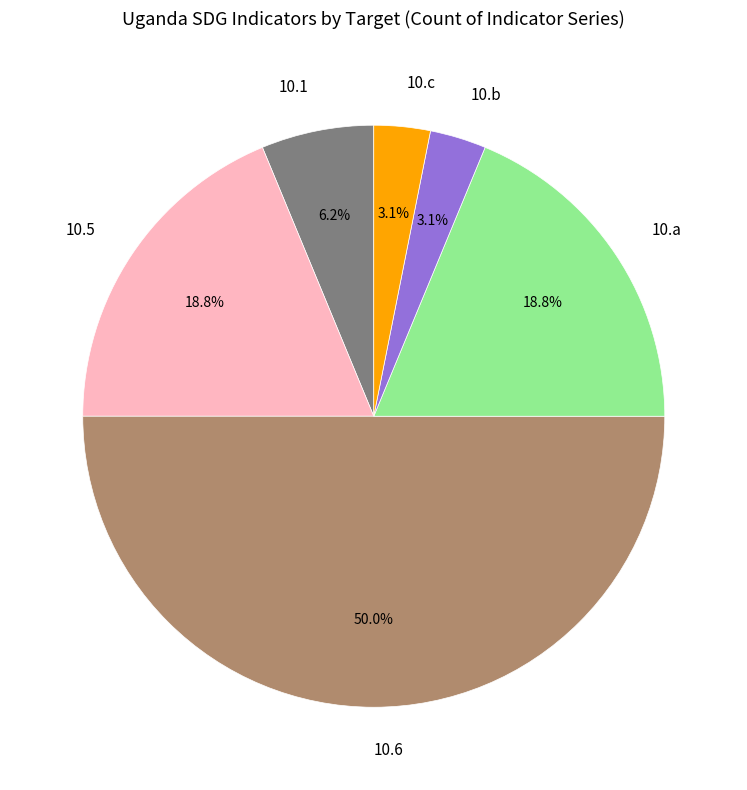

Which category has the biggest portion of the pie?

10.6